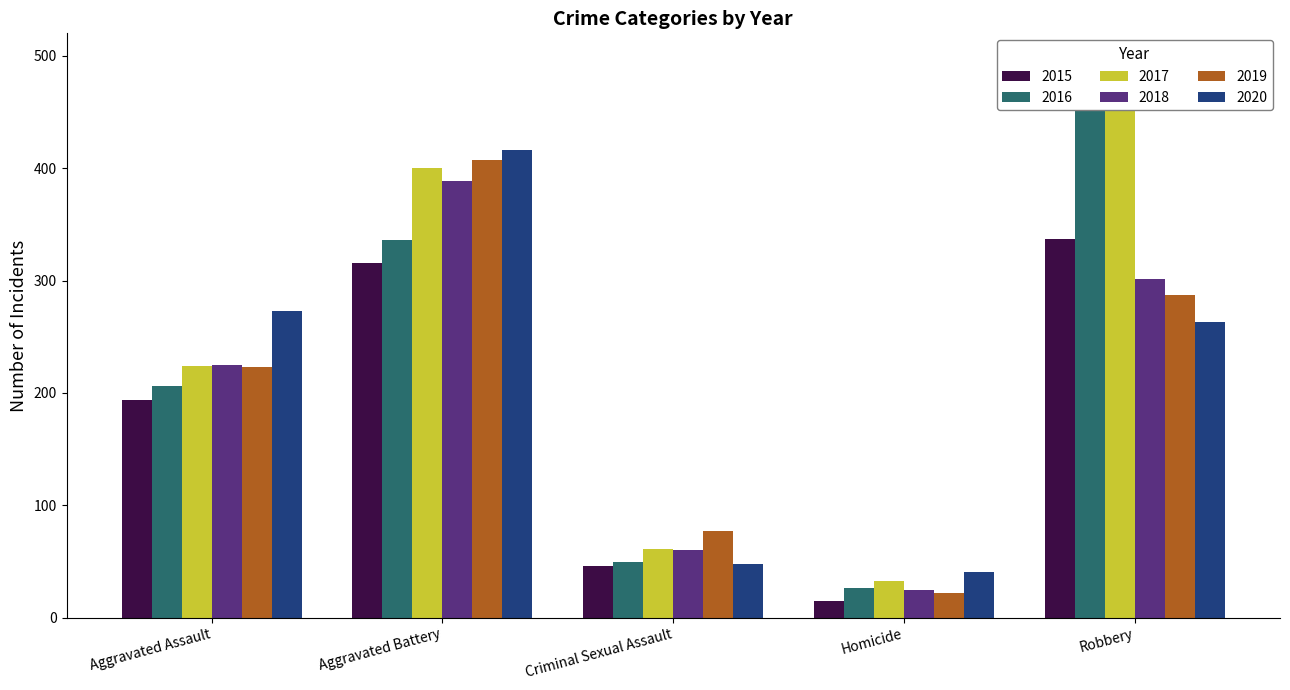

What position from the left is Aggravated Assault?

1